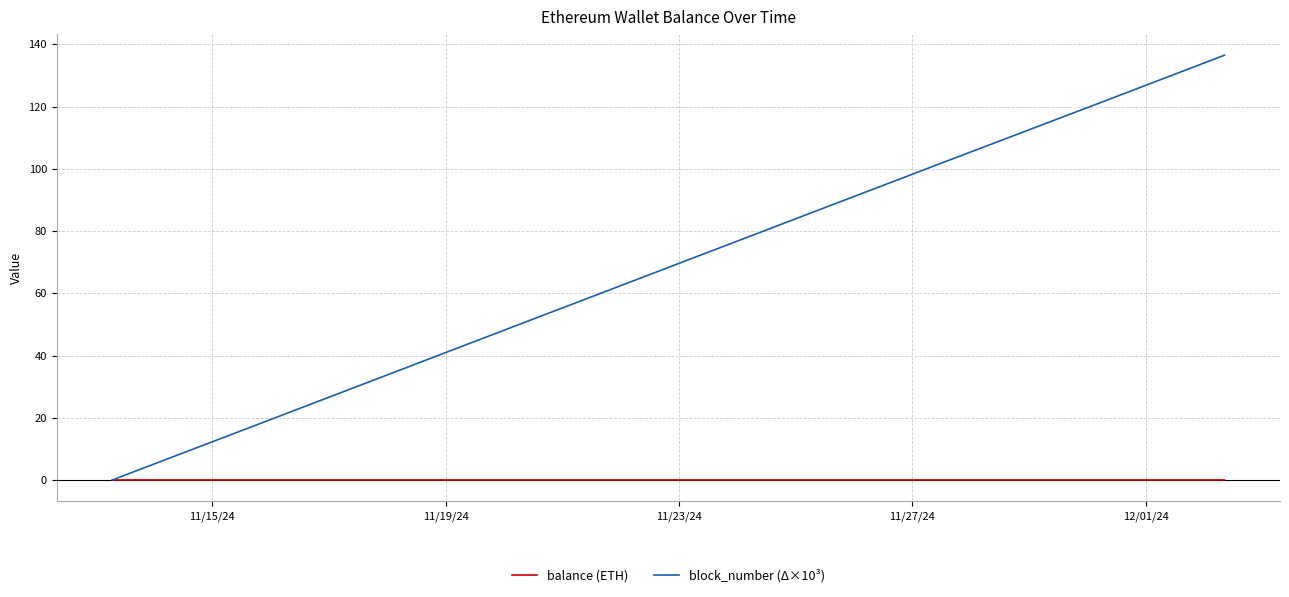

Rank the series by their maximum value, from highest to lowest.

block_number (Δ×10³), balance (ETH)